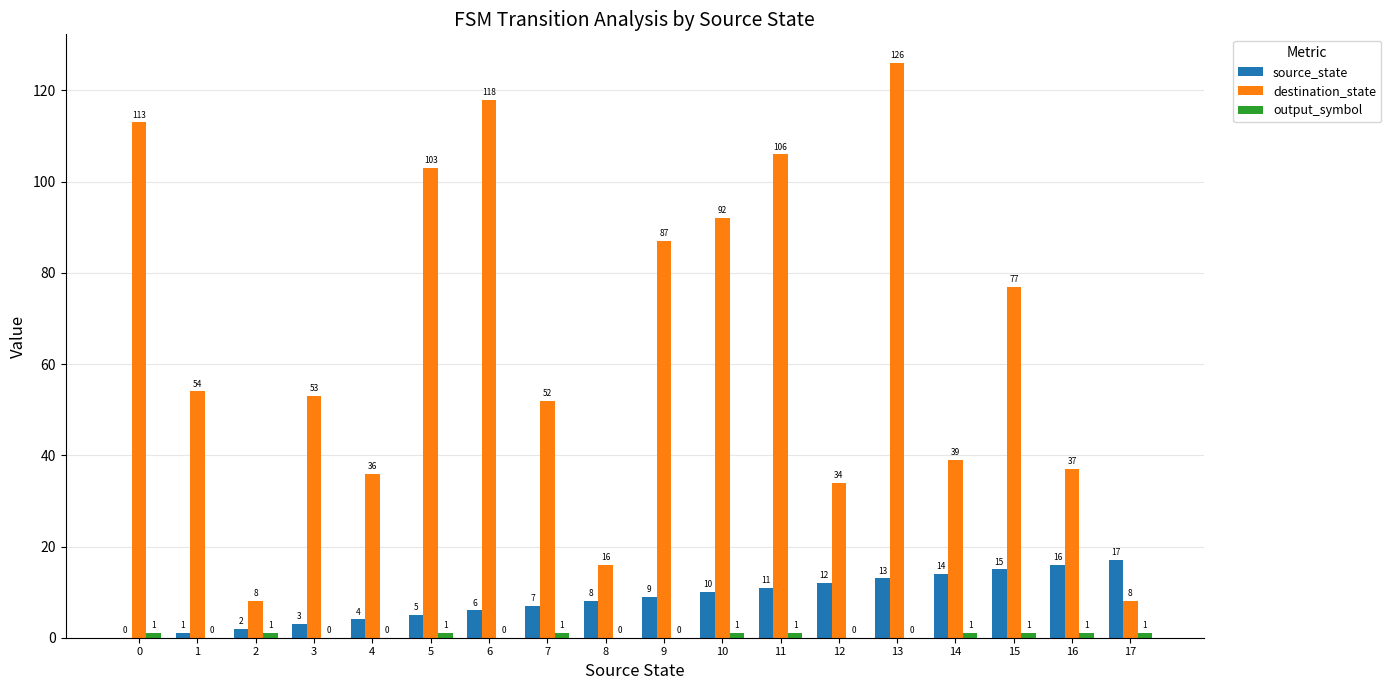

At which label is source_state closest to 8?

8